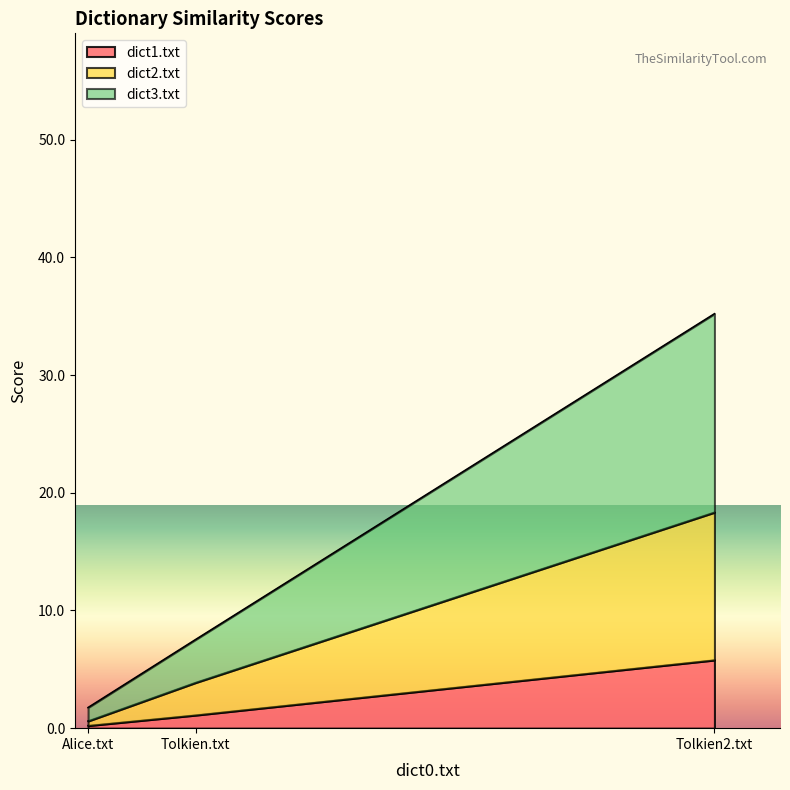

At which category is the sum across all series the highest?

Tolkien2.txt